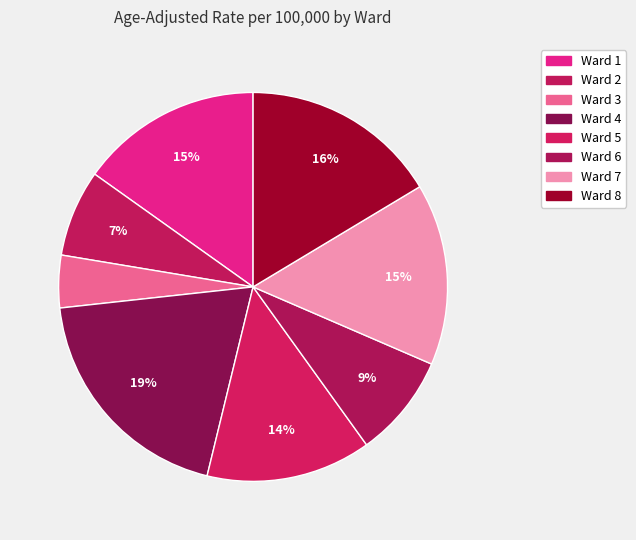

What percentage is the Ward 2 slice, to the nearest percent?

7%